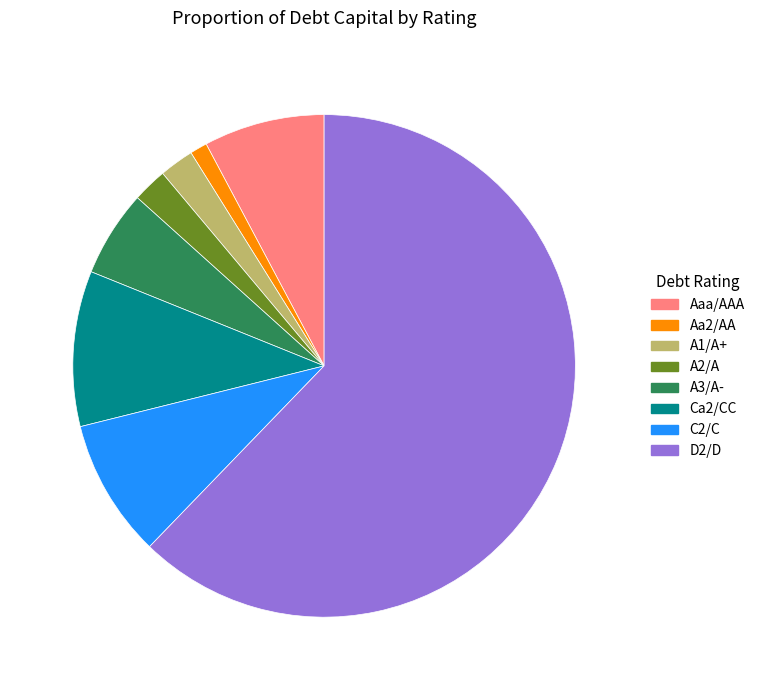

Which category has the biggest portion of the pie?

D2/D